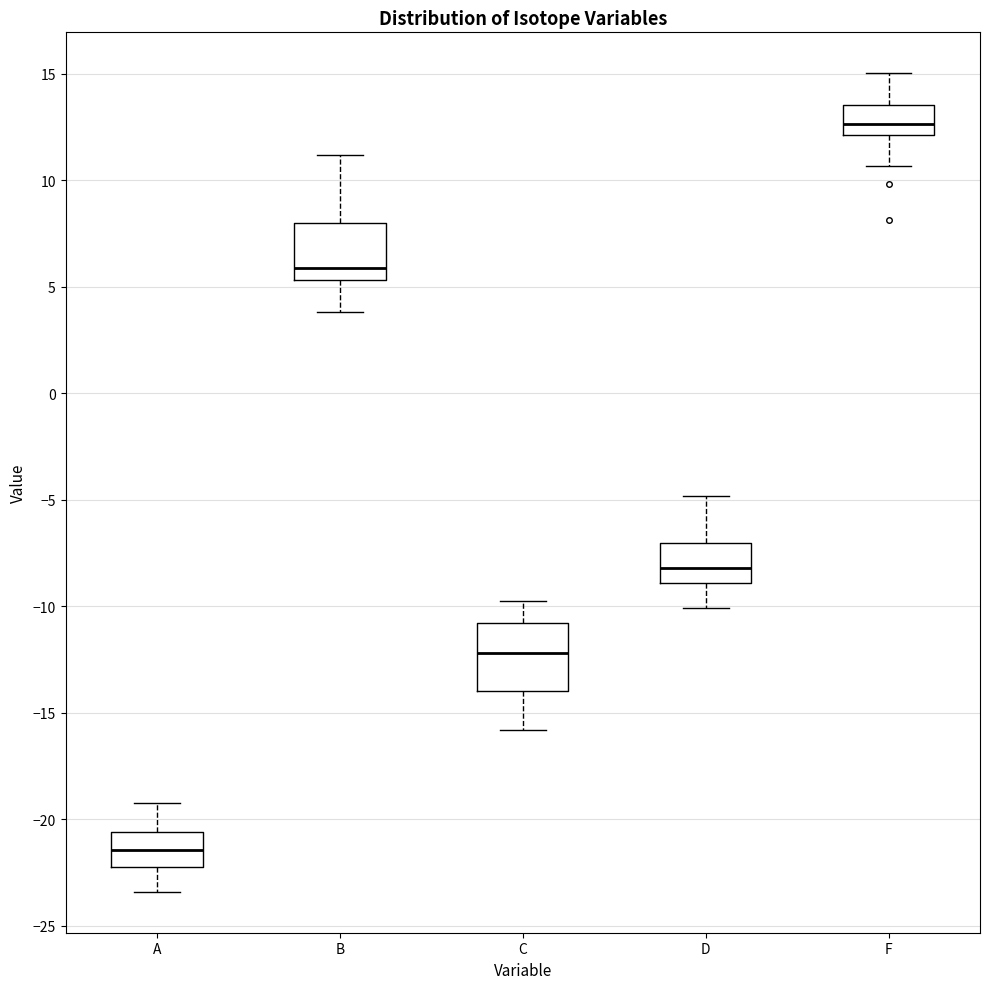

Reading left to right, transcribe this box plot: for each box, give where its median line is, the range the box spans, and where its two whiskers end, as read against the y-axis. The values are not printed on the chart, so give them approximately, as read against the axis.

A: median -21.5, box -22.0 to -20.5, whiskers -23.5 to -19.0
B: median 6.0, box 5.5 to 8.0, whiskers 4.0 to 11.0
C: median -12.0, box -14.0 to -11.0, whiskers -16.0 to -10.0
D: median -8.0, box -9.0 to -7.0, whiskers -10.0 to -5.0
F: median 12.5, box 12.0 to 13.5, whiskers 10.5 to 15.0